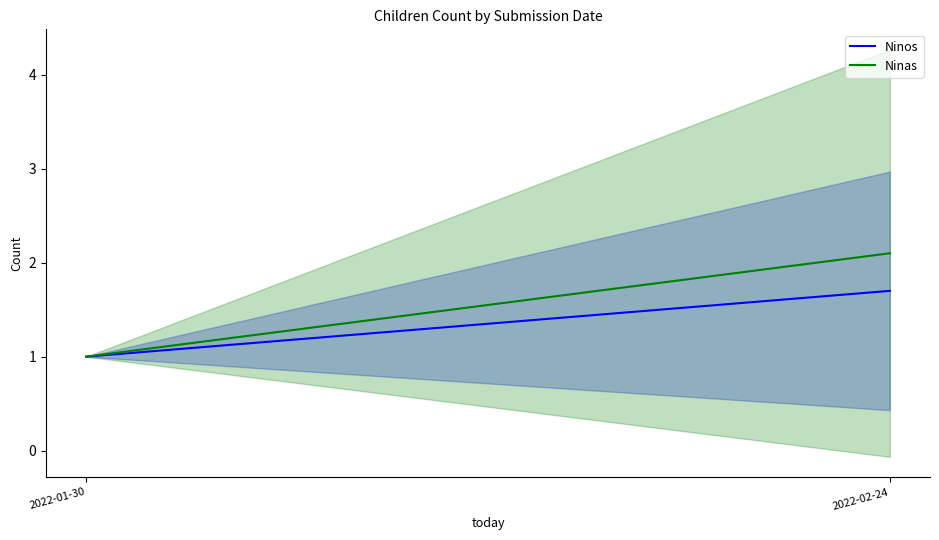

Which series has the largest total across all categories?

Ninas